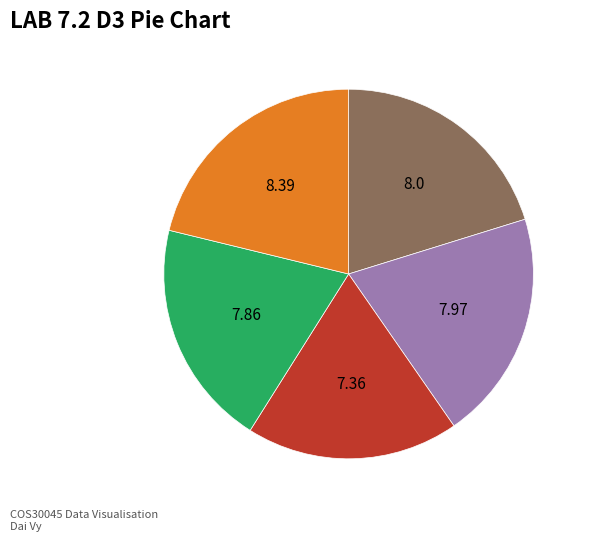

Count the number of slices in the pie.

5